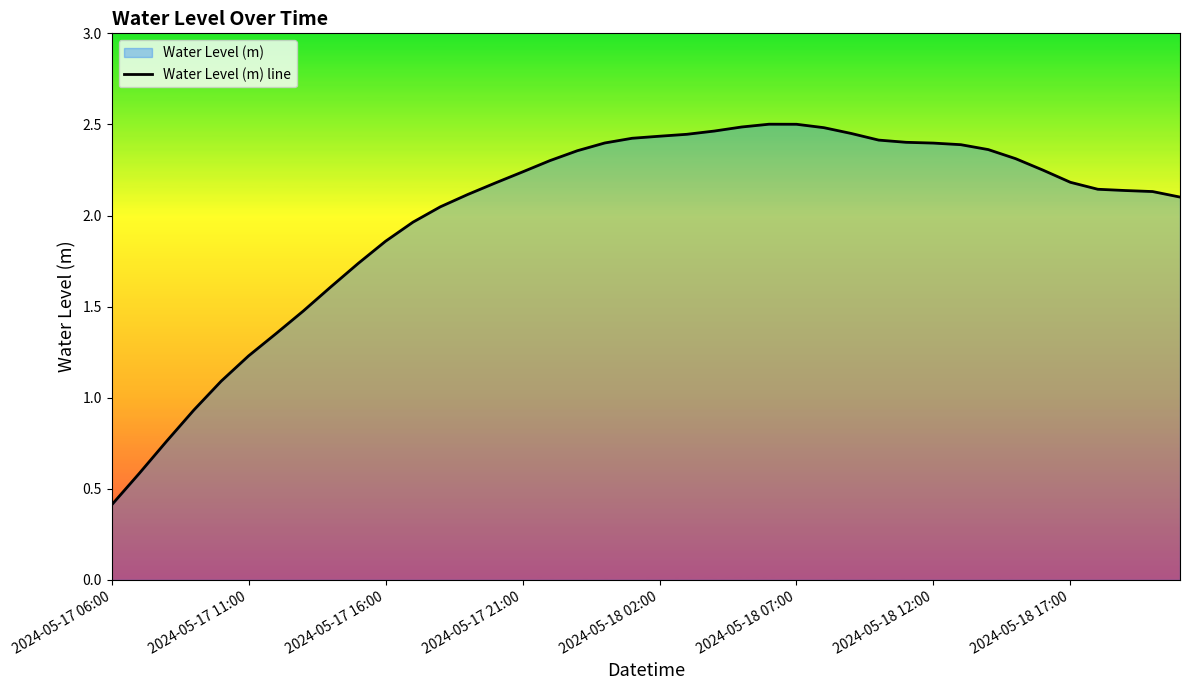

How many points are higher than both their immediate neighbors (excluding endpoints)?

1